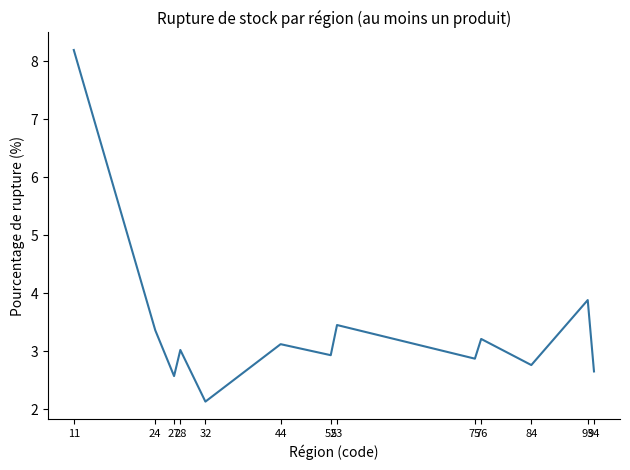

Approximately how many times larger is the value at 84 compared to 32?

1.3